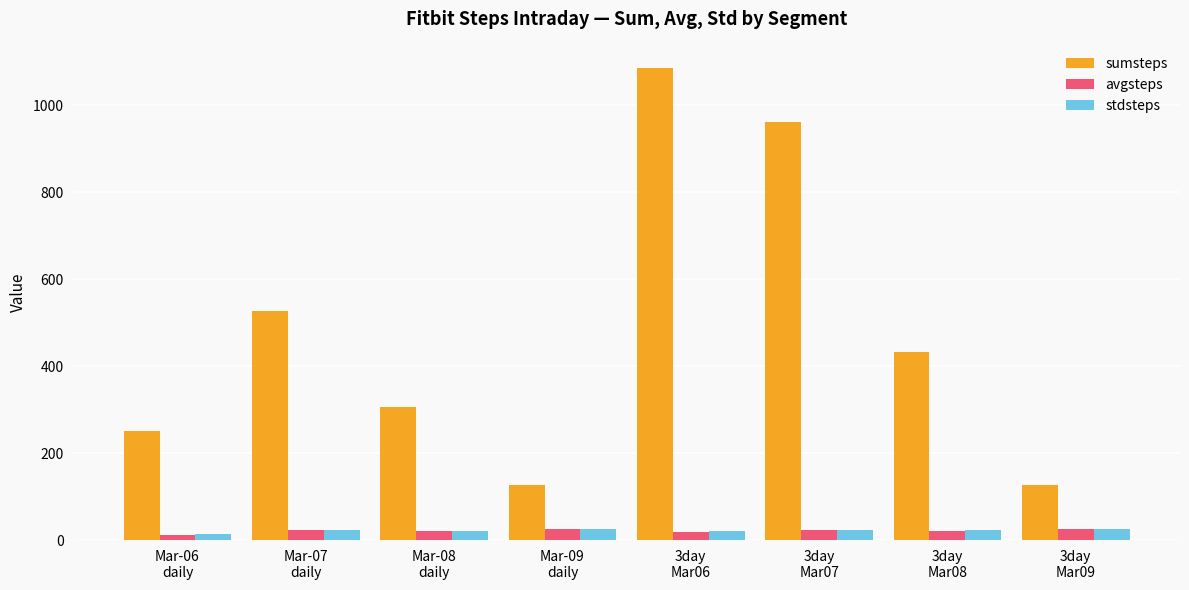

What is the difference between the maximum and second lowest values in the avgsteps series?

6.8